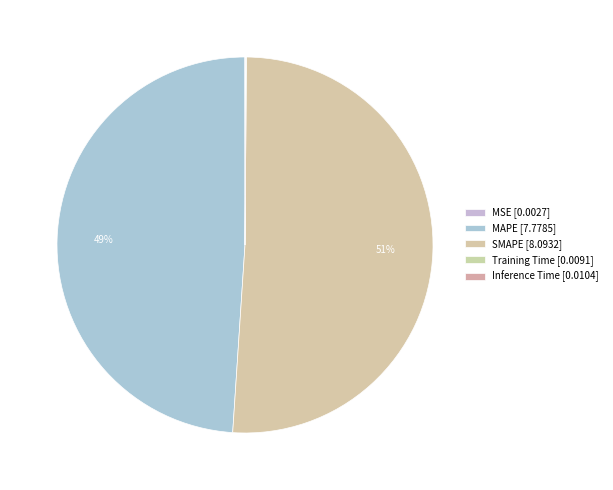

Is the sum of MSE and SMAPE greater than half?

Yes